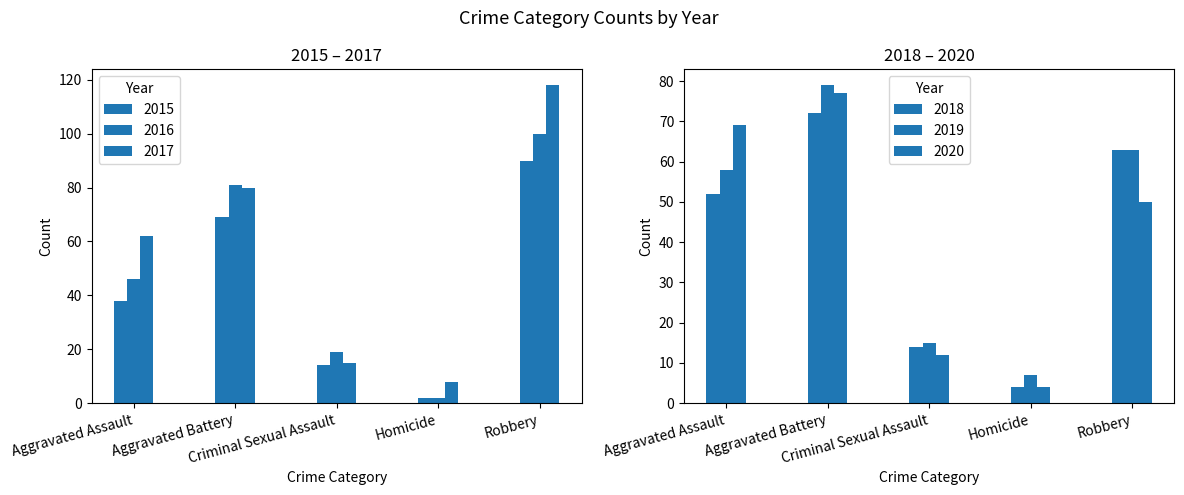

Which series has the largest total across all categories?

2017